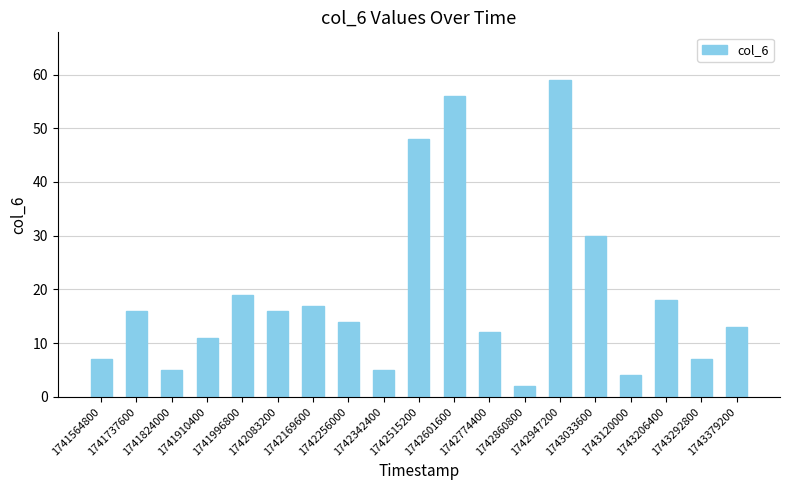

What is the average value?

19